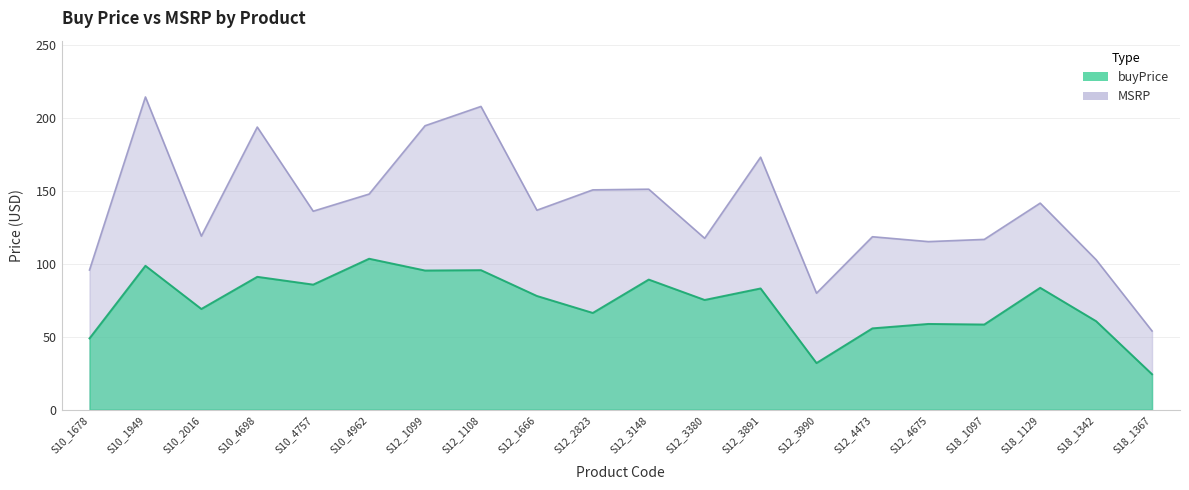

True or false: MSRP and buyPrice cross at least once.

False